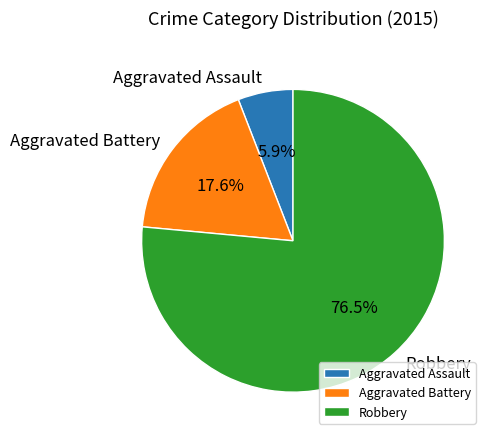

Between Aggravated Battery and Robbery, which is larger?

Robbery